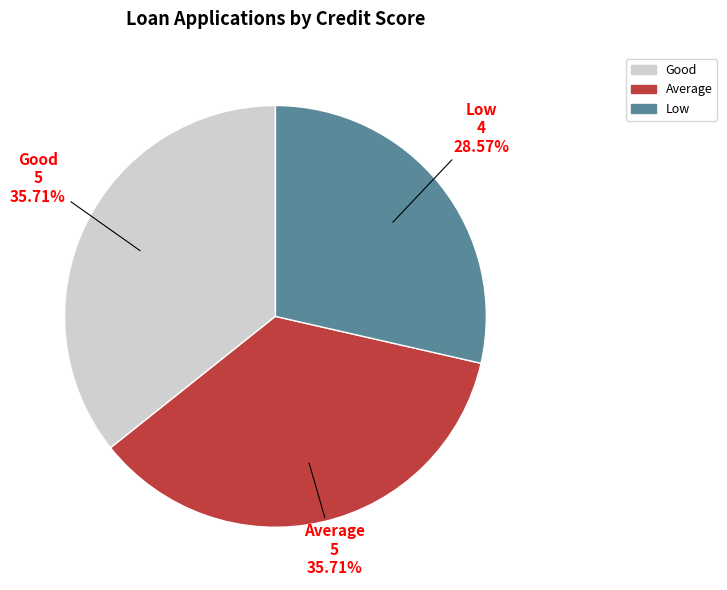

Between Low and Average, which is larger?

Average